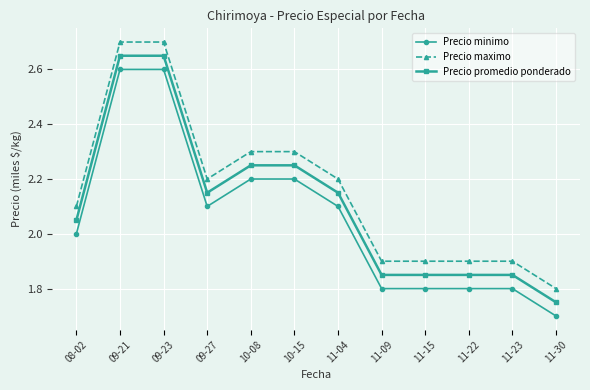

Reading left to right, list all the values displayed in this chart.

Precio minimo: 2000	2600	2600	2100	2200	2200	2100	1800	1800	1800	1800	1700
Precio maximo: 2100	2700	2700	2200	2300	2300	2200	1900	1900	1900	1900	1800
Precio promedio ponderado: 2050	2650	2650	2150	2250	2250	2150	1850	1850	1850	1850	1750